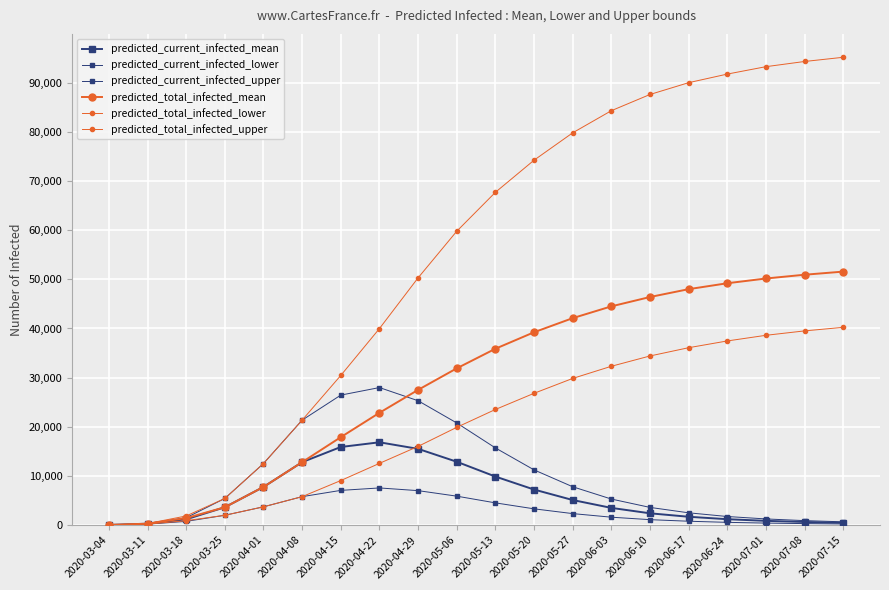

What is the spread (max minus min) of values at 2020-07-15?

94934